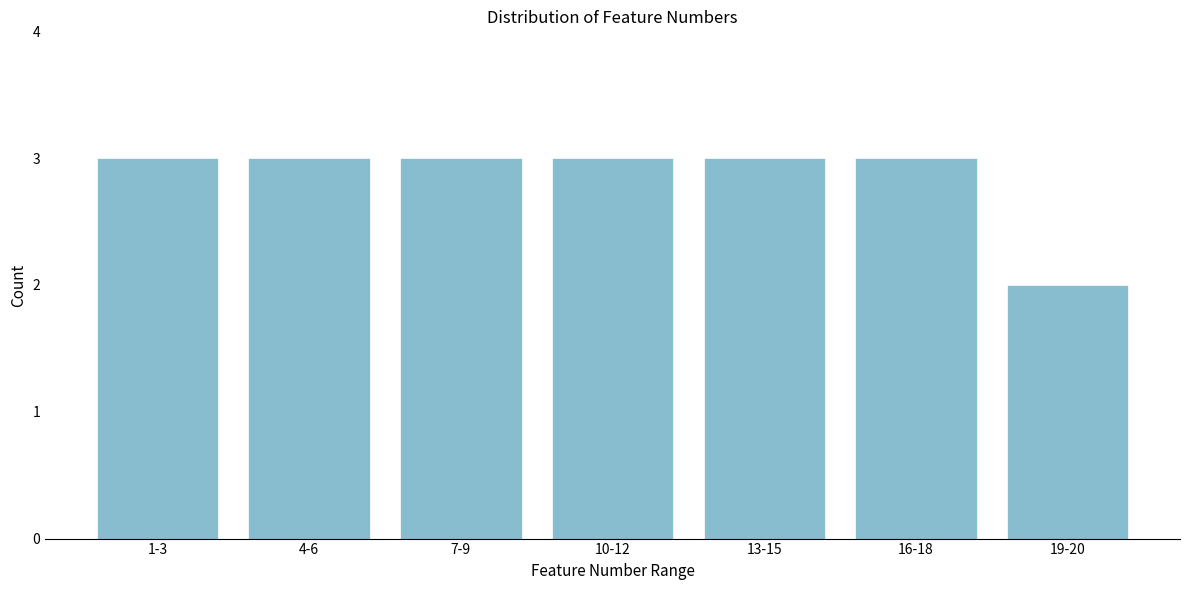

Reading left to right, transcribe all the data shown in this chart.

1-3=3	4-6=3	7-9=3	10-12=3	13-15=3	16-18=3	19-20=2